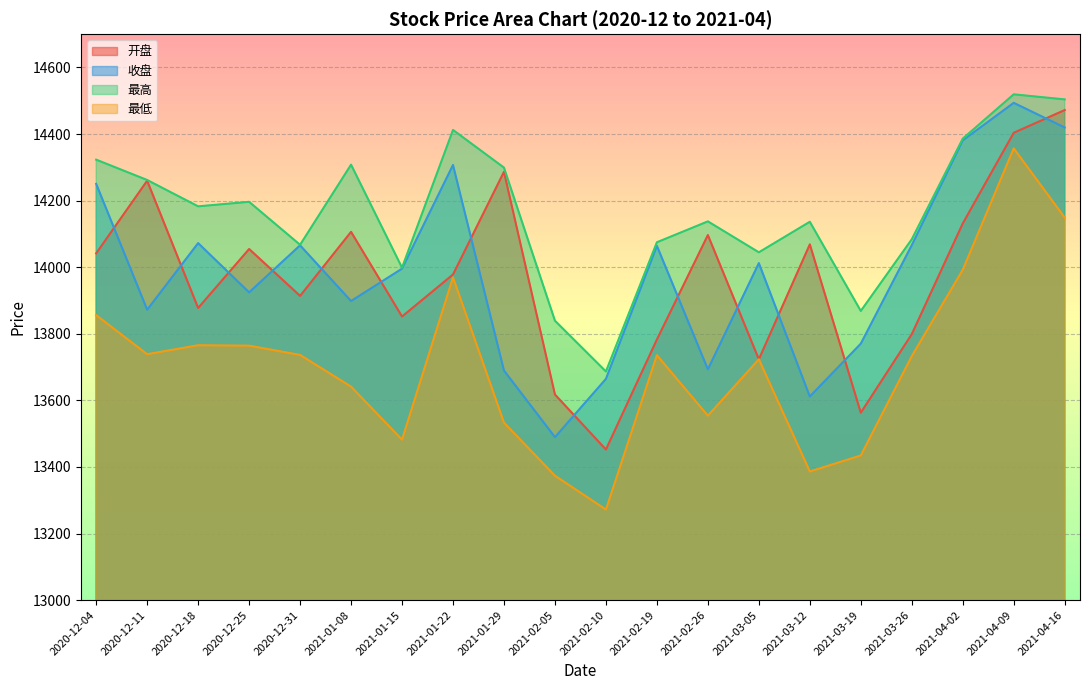

Which category has the highest value across all series?

2021-04-09